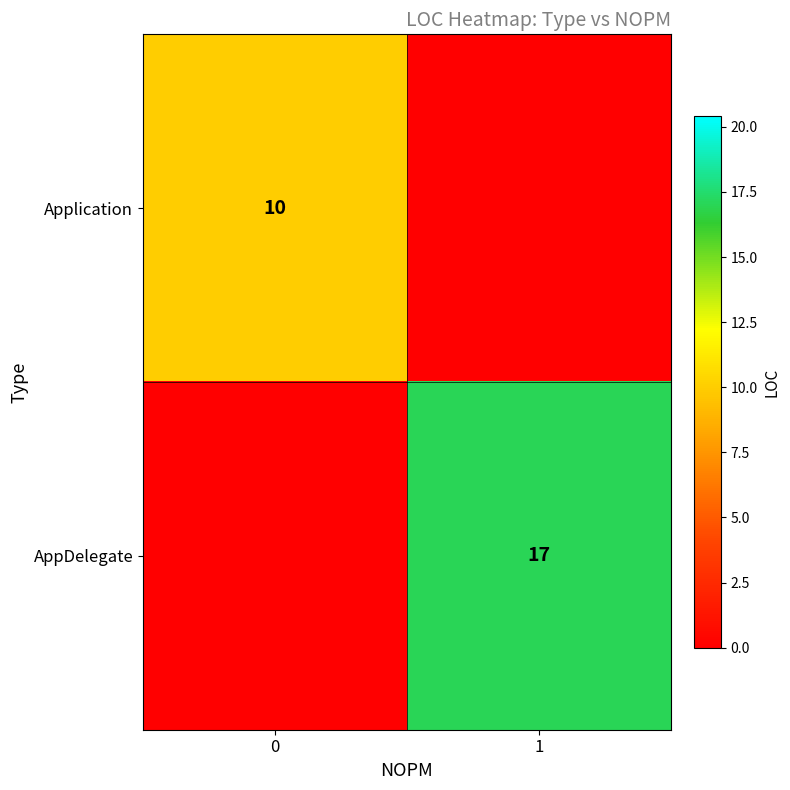

Is it true that Application equals 10 at 0?

True